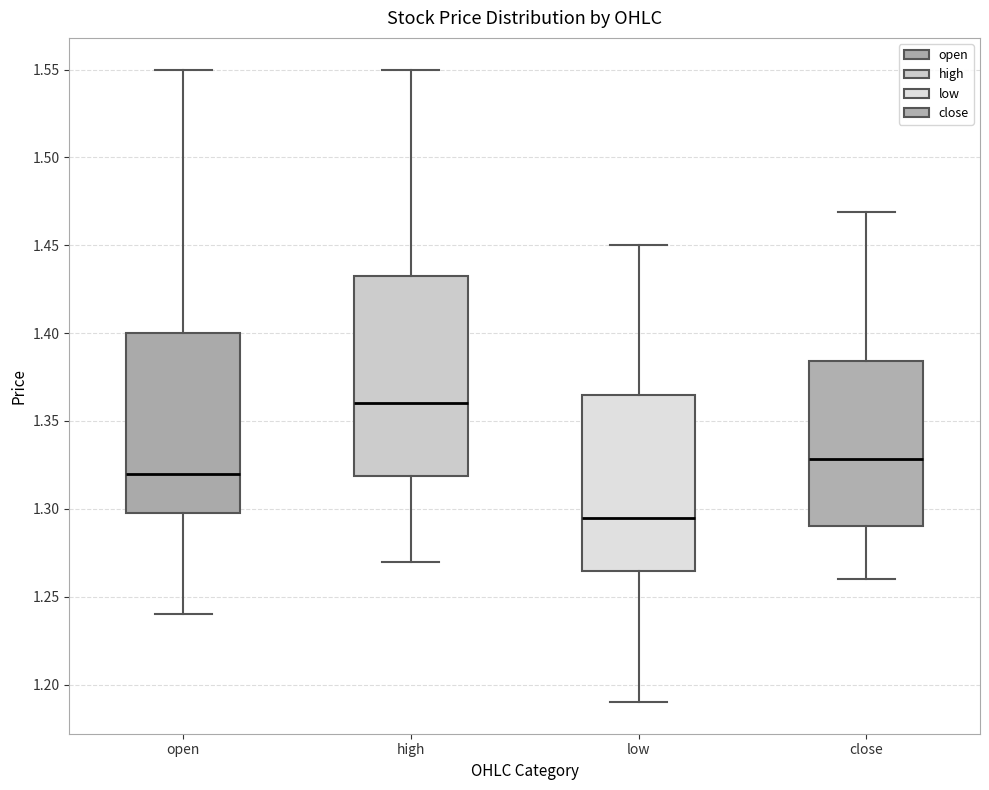

Reading left to right, transcribe this box plot: for each box, give where its median line is, the range the box spans, and where its two whiskers end, as read against the y-axis. The values are not printed on the chart, so give them approximately, as read against the axis.

open: median 1.320, box 1.300 to 1.400, whiskers 1.240 to 1.550
high: median 1.360, box 1.320 to 1.435, whiskers 1.270 to 1.550
low: median 1.295, box 1.265 to 1.365, whiskers 1.190 to 1.450
close: median 1.330, box 1.290 to 1.385, whiskers 1.260 to 1.470